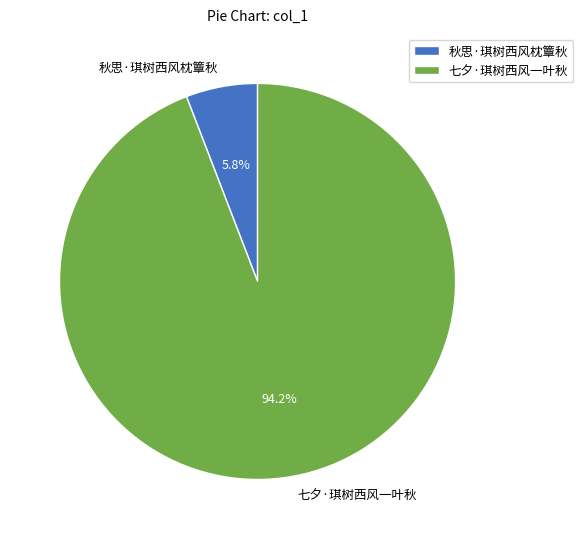

Which has a higher value, 七夕·琪树西风一叶秋 or 秋思·琪树西风枕簟秋?

七夕·琪树西风一叶秋